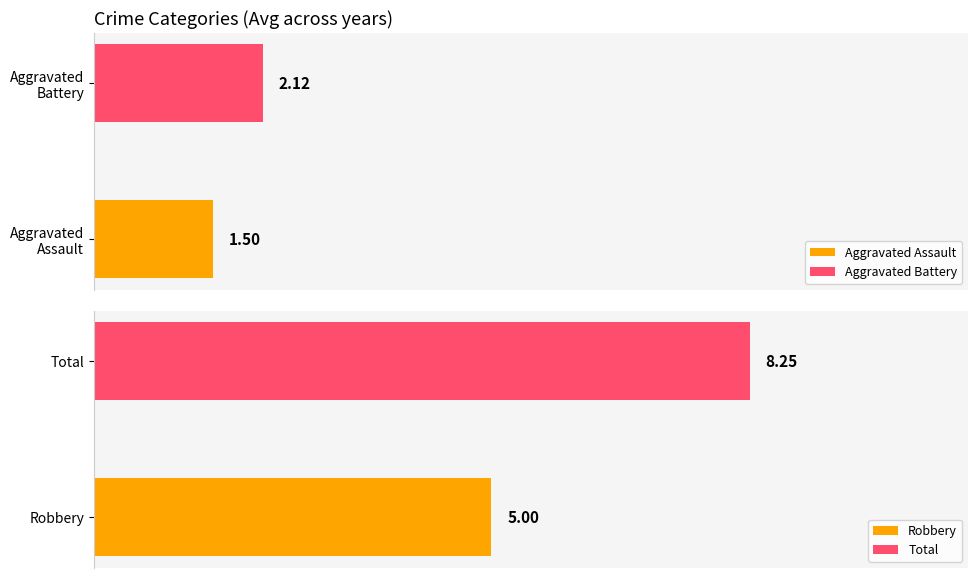

Does the chart contain any negative values?

No